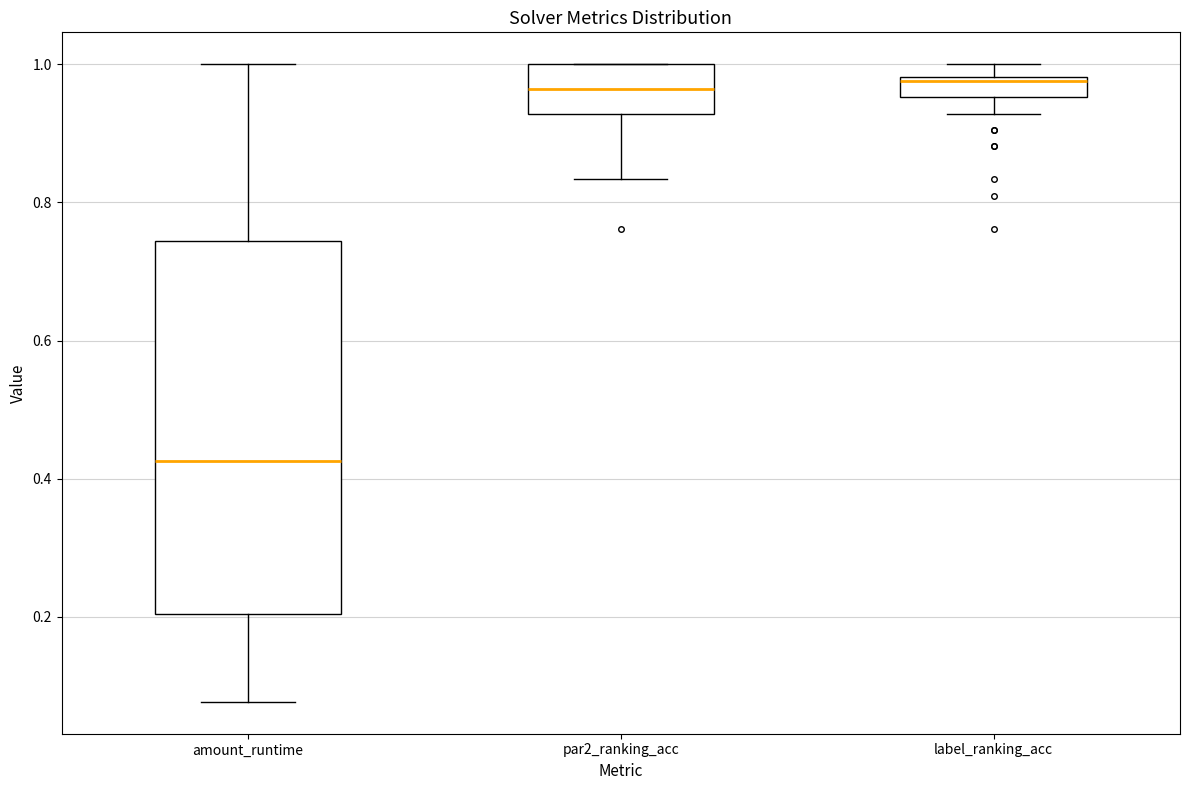

Which box is the tallest, from its lower edge to its upper edge?

amount_runtime